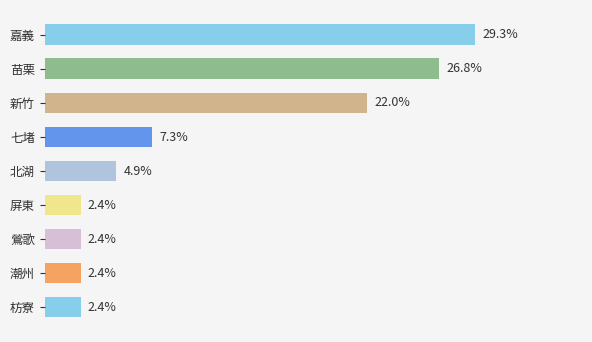

Which label corresponds to the largest value in the chart?

嘉義